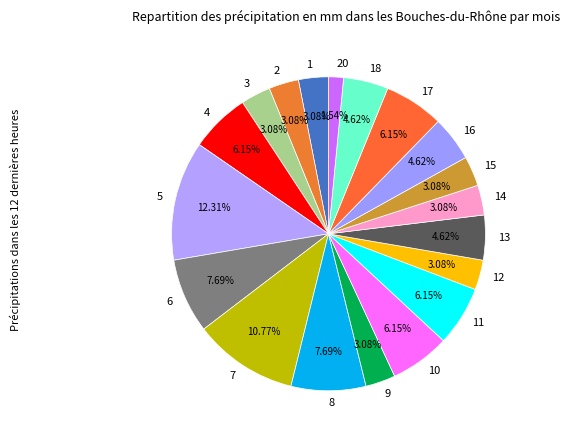

How many slices are in this pie chart?

19